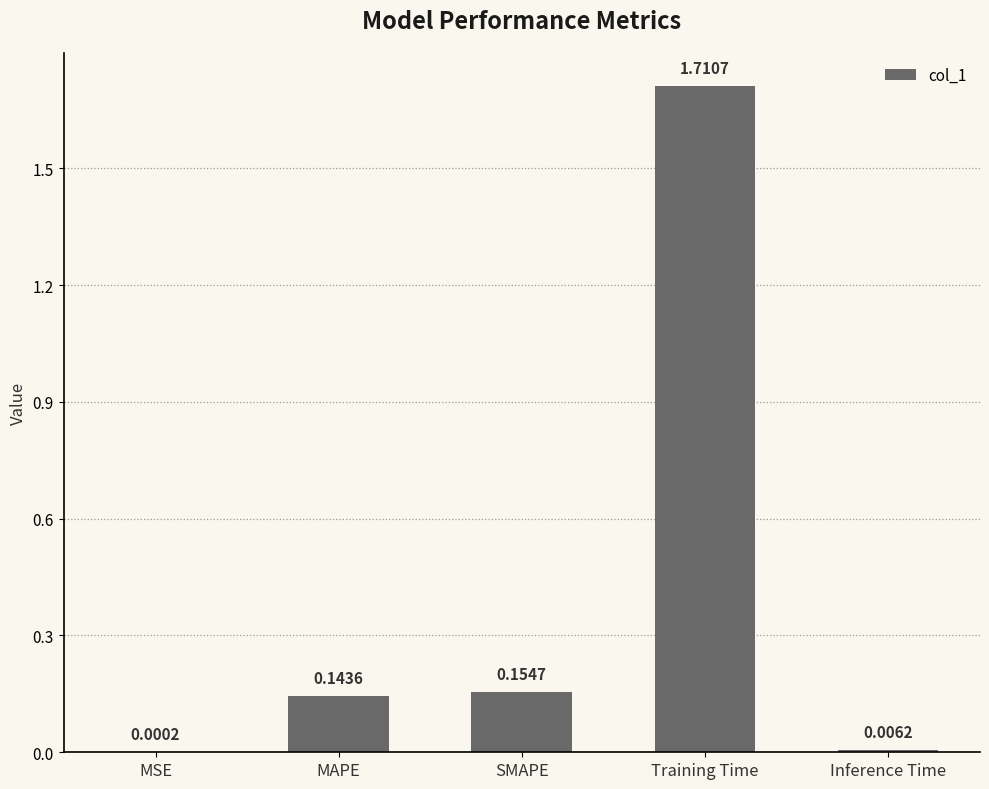

At which label is the value closest to 0?

MSE